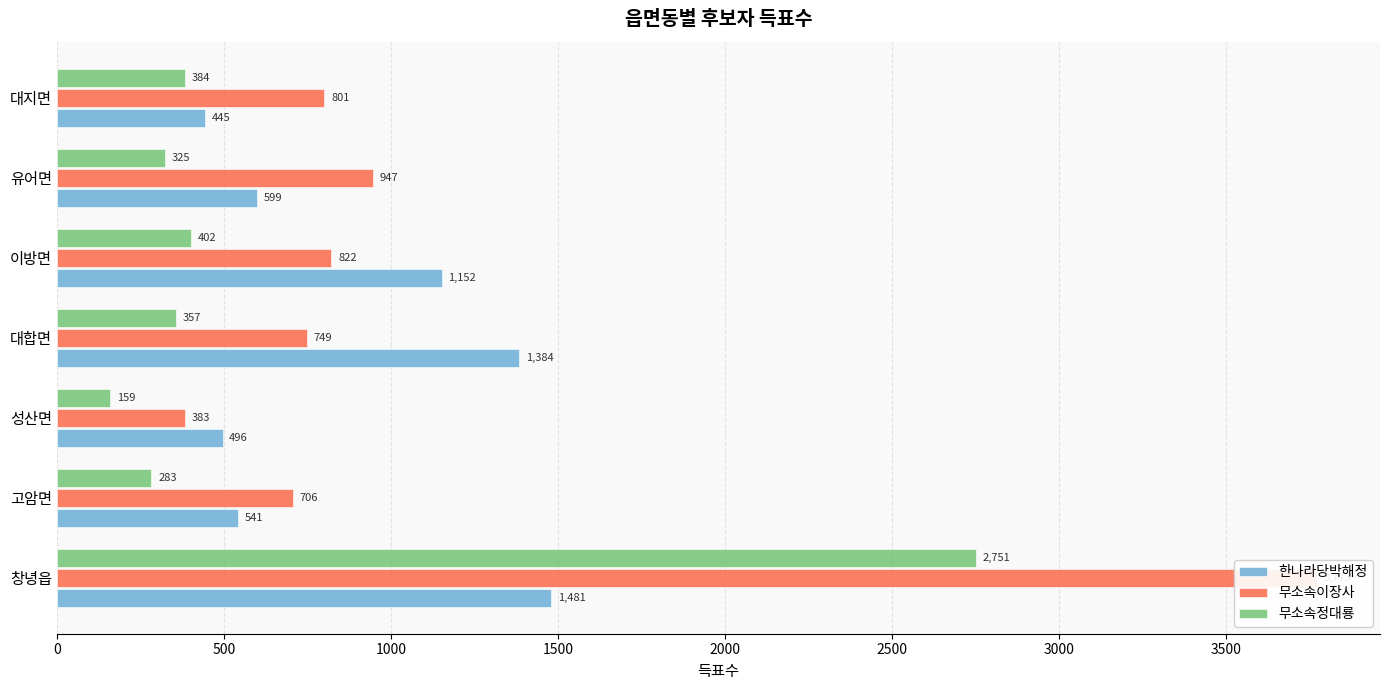

Is the value of 무소속정대룡 at 대지면 greater than the value of 한나라당박해정 at 대지면?

No